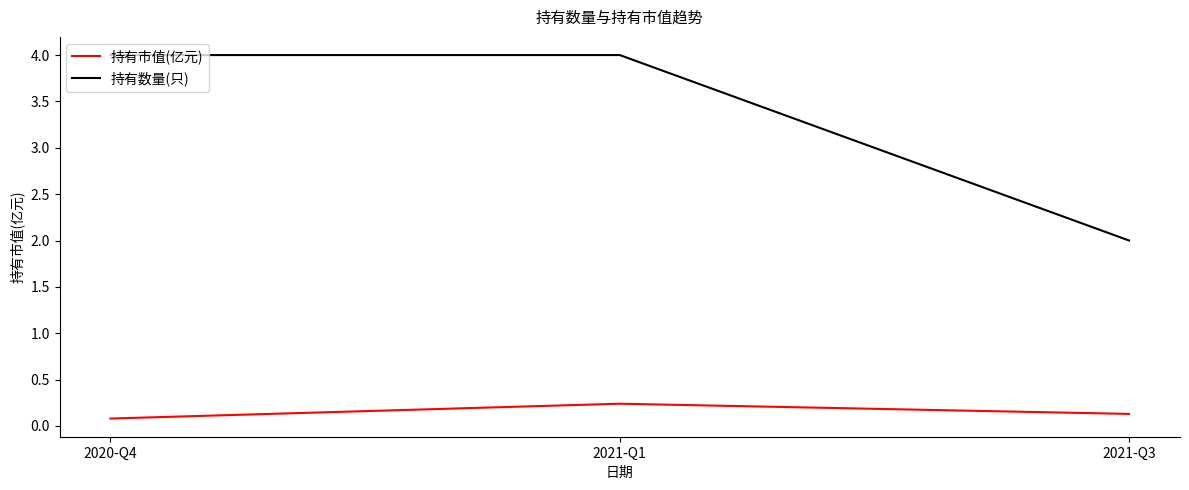

True or false: 持有市值(亿元) has a value of 0.1 at 2020-Q4.

True